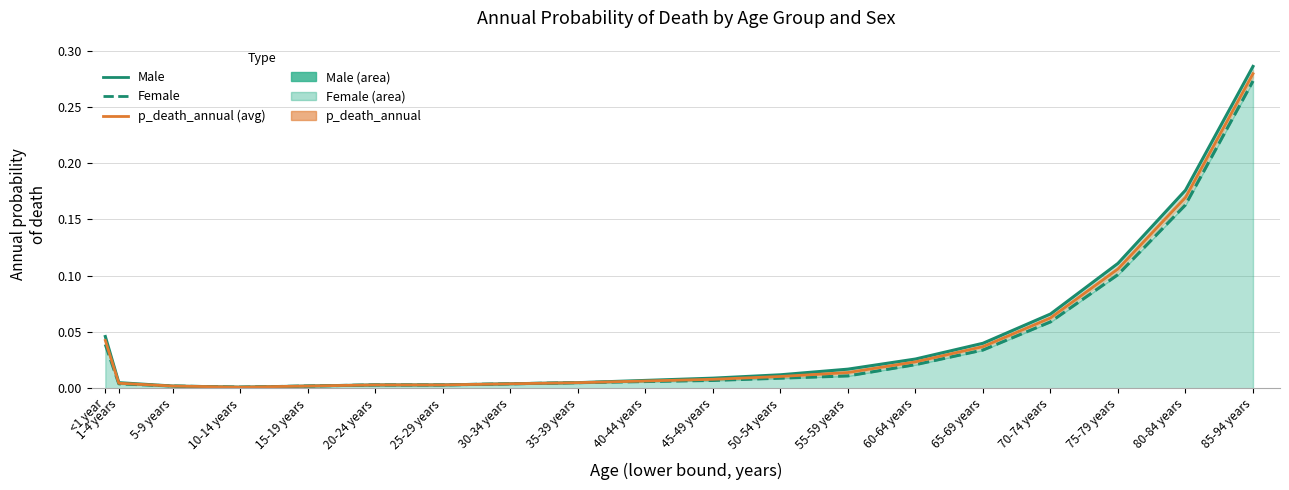

How many data points does each series have?

19